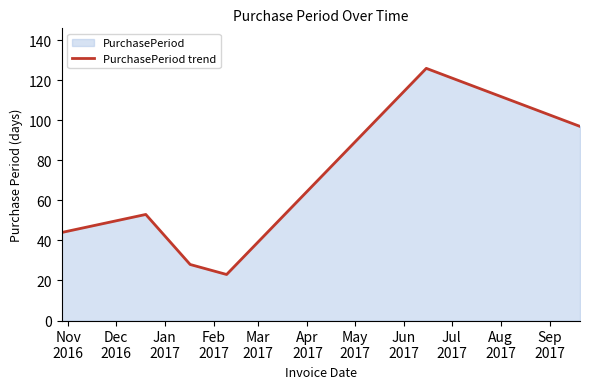

What is the difference between the second highest and second lowest values?

69